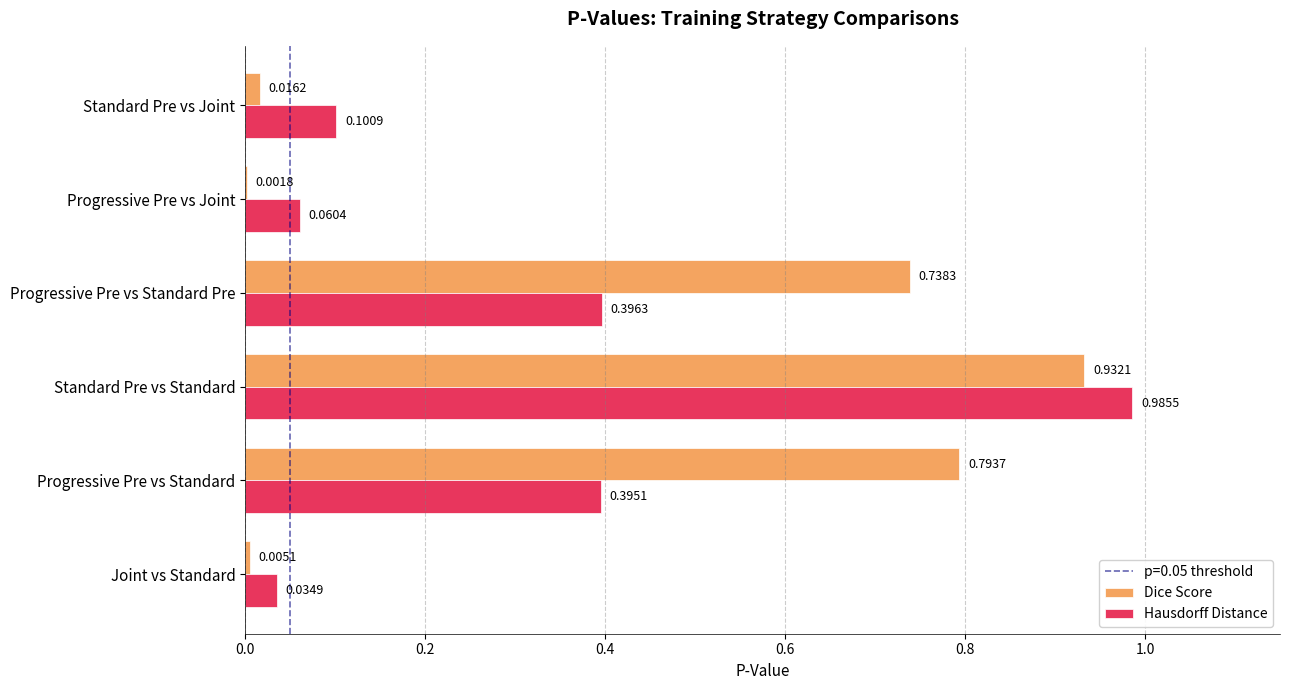

Is the value of Dice Score at Progressive Pre vs Standard greater than the value of Hausdorff Distance at Standard Pre vs Standard?

No